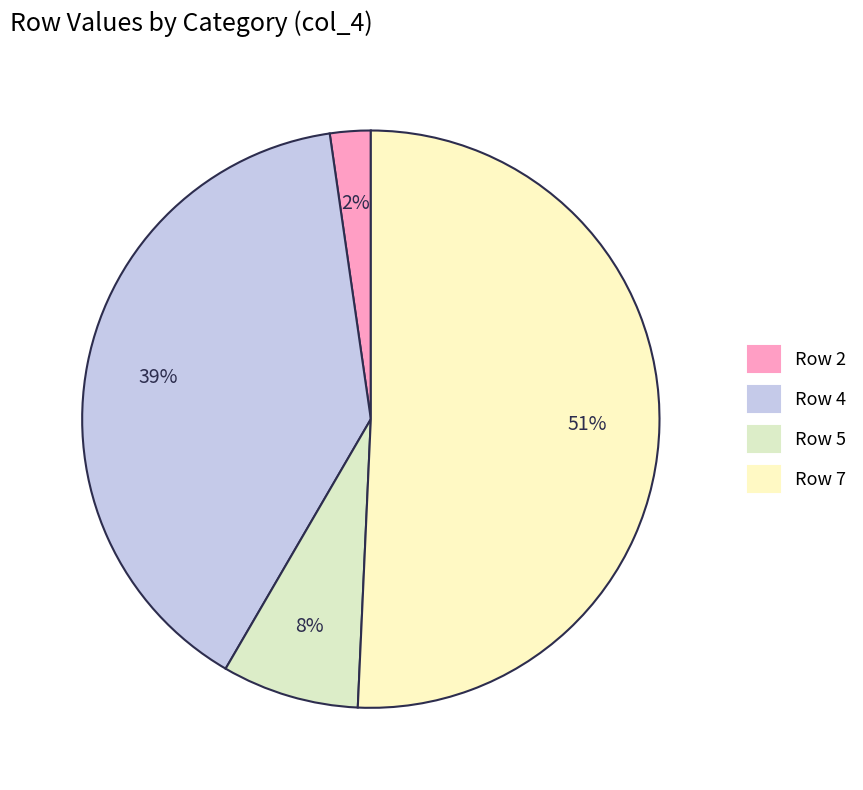

True or false: Row 7 accounts for 37% of the total.

False